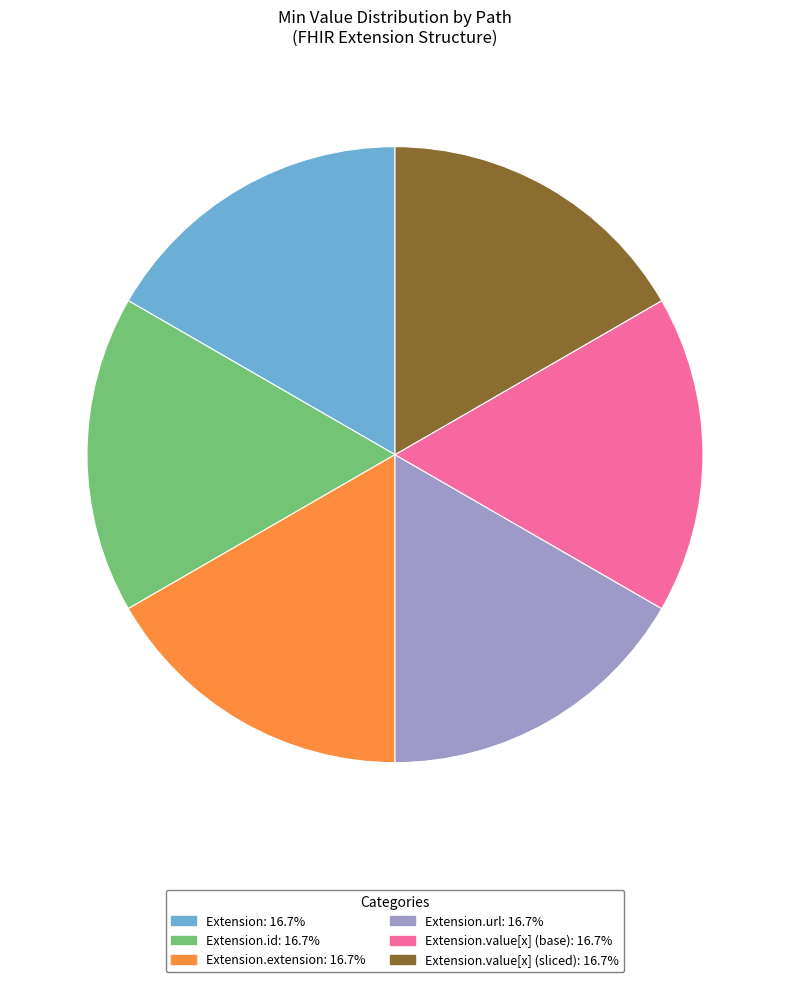

Count the number of slices in the pie.

6